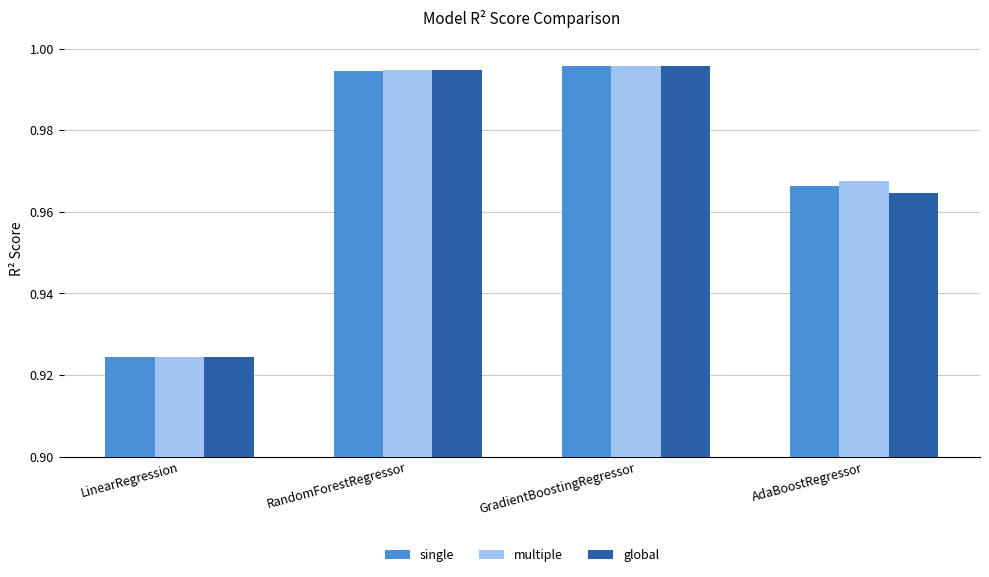

At how many categories does at least one series exceed 0?

4